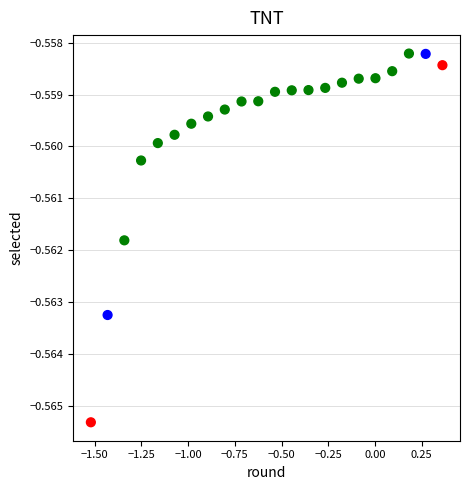

What is the range of X values (max minus min)?

1.9